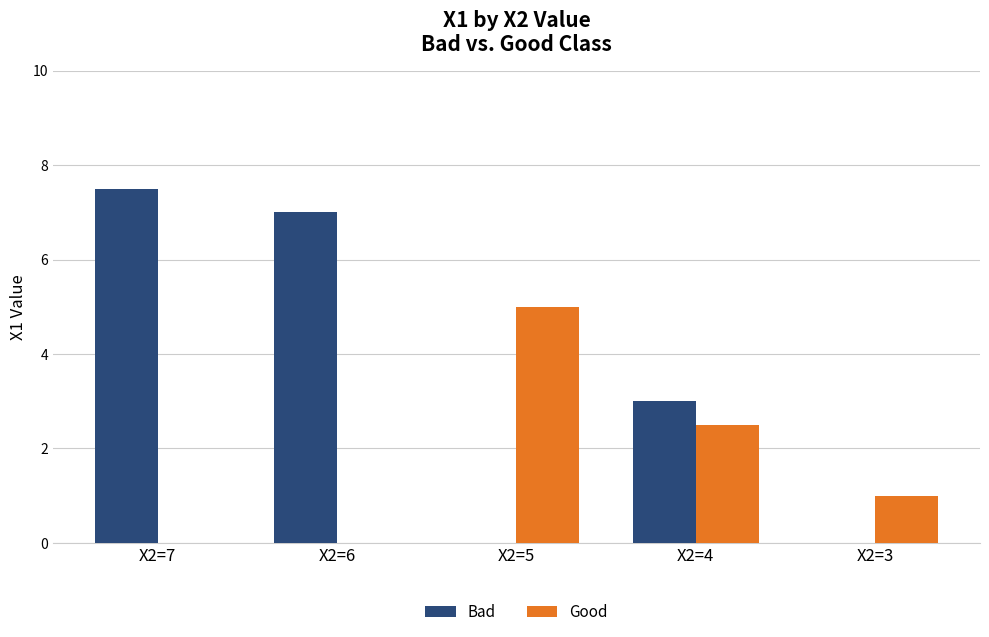

Is it true that Good equals 2.5 at X2=4?

True